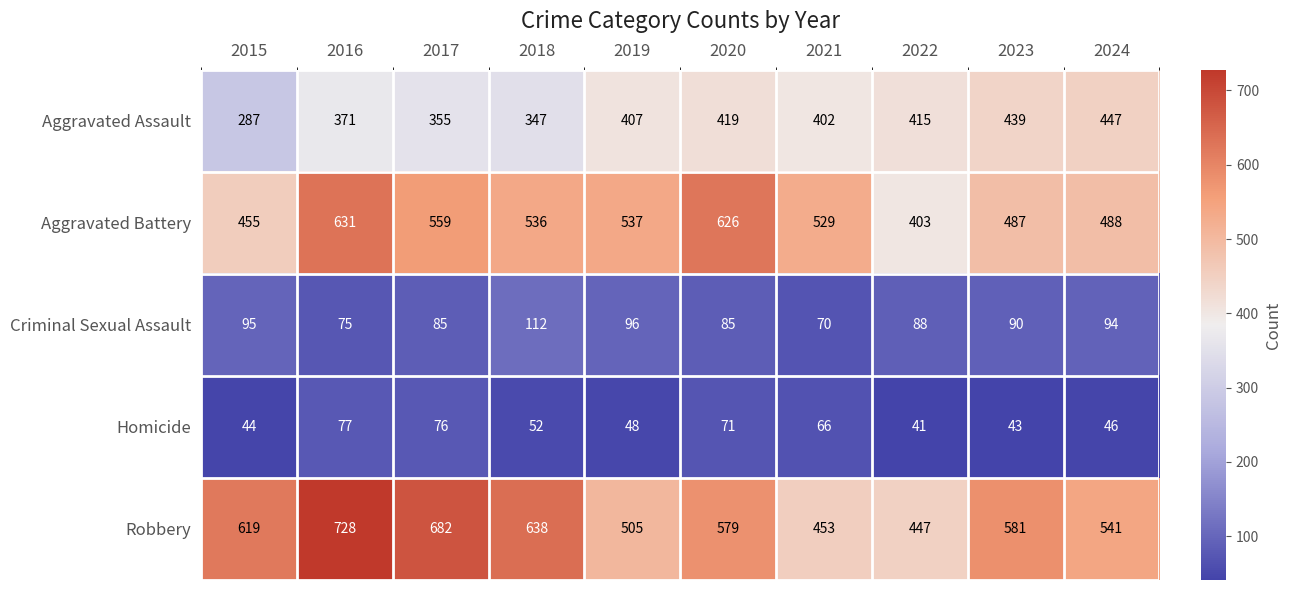

What is the sum of the Aggravated Assault values at 2015 and 2016?

658